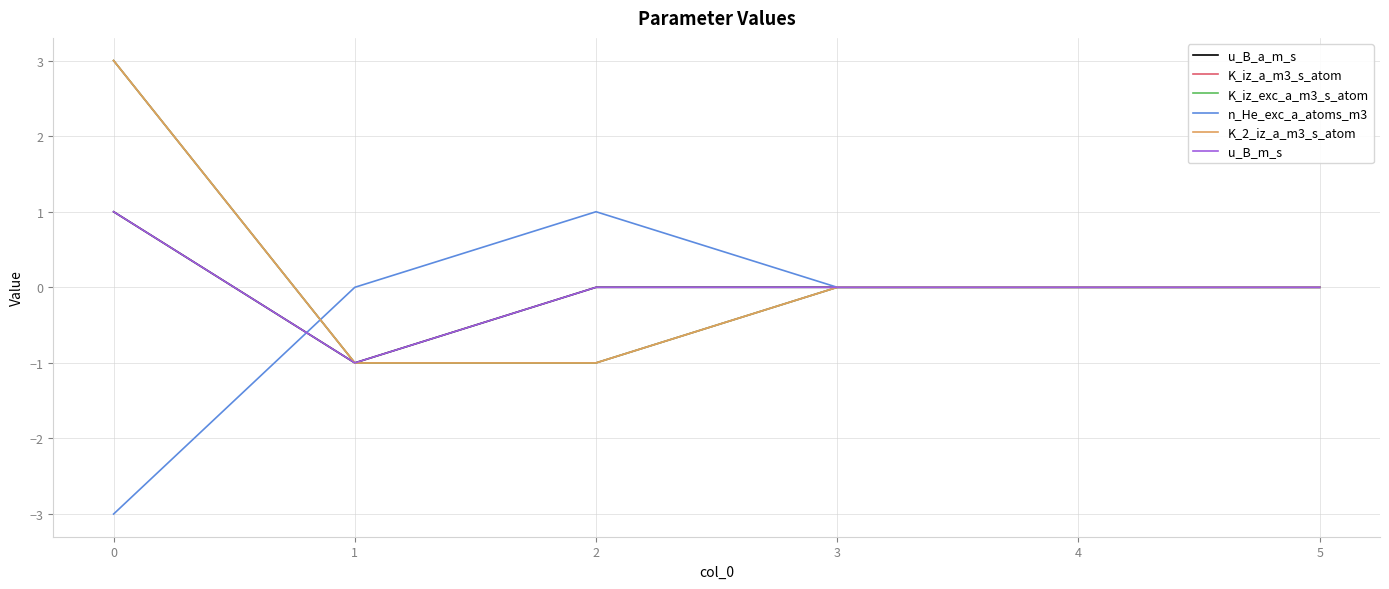

Where is the first local minimum for u_B_a_m_s?

1